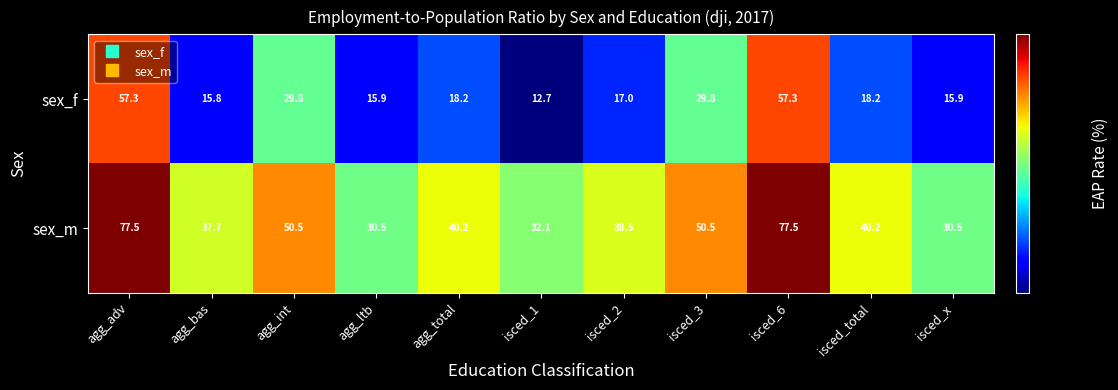

Is the value of sex_m at isced_2 greater than the value of sex_f at agg_adv?

No